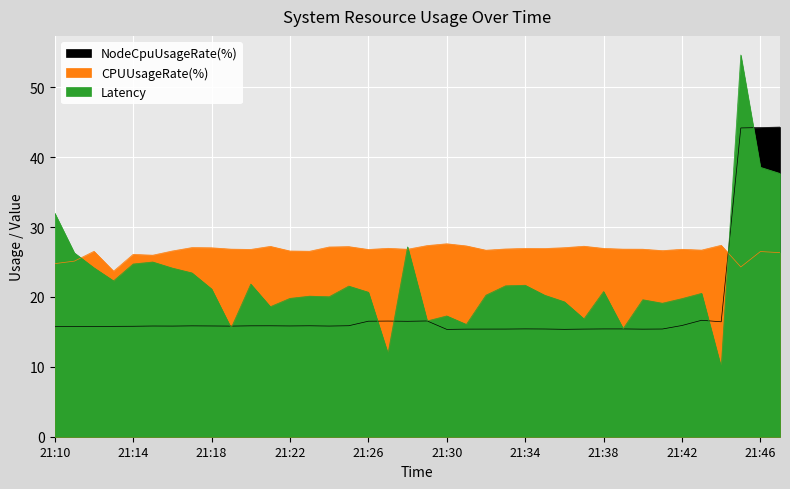

How many interior local valleys does the Latency series have?

11